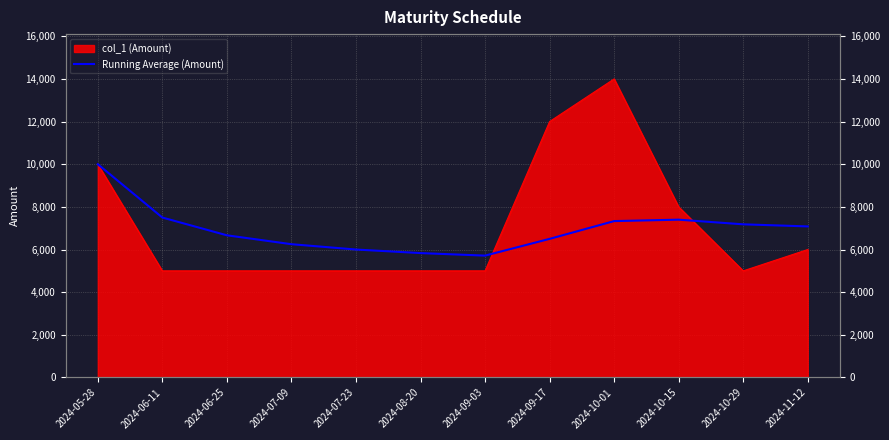

What is the label of the 8th point from the right?

2024-07-23